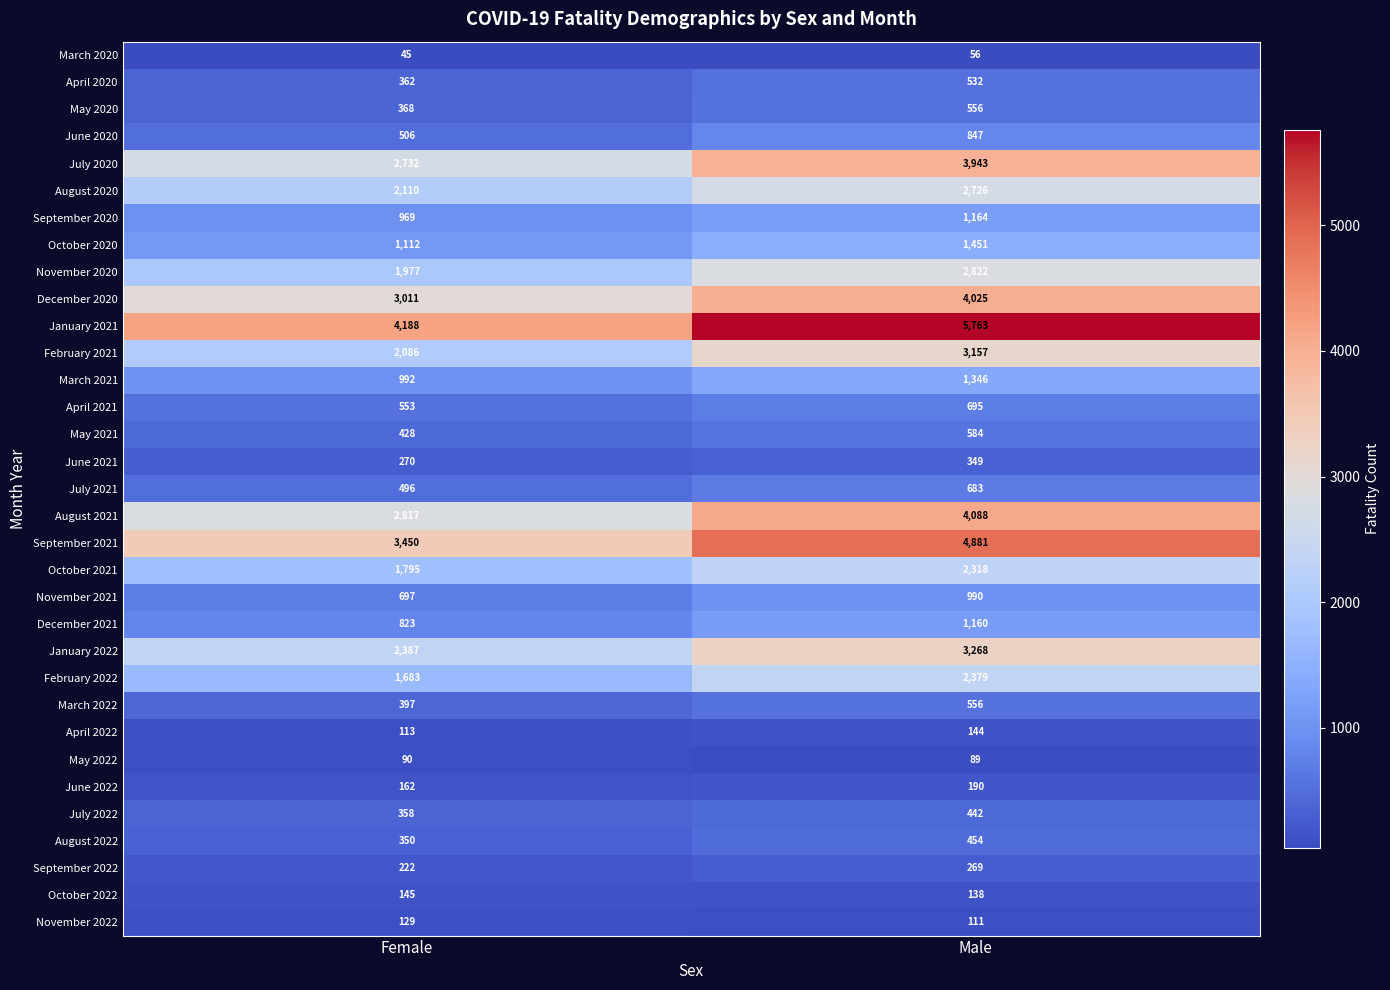

Is it true that June 2020 equals 366 at Male?

False